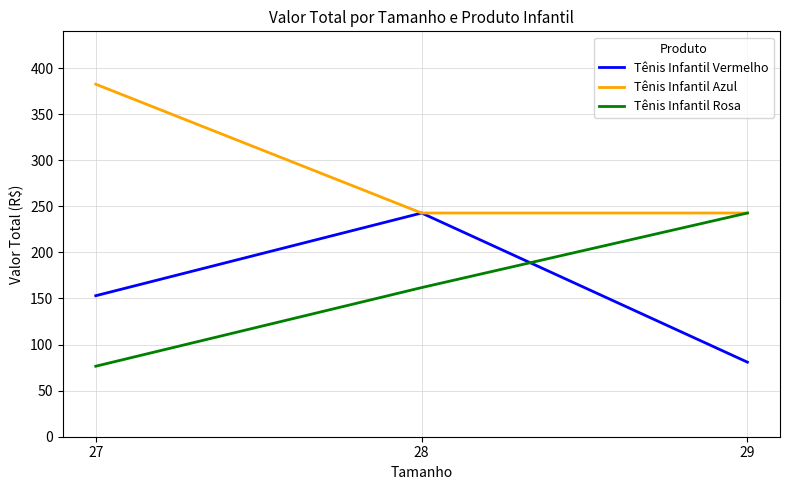

What is the approximate value of Tênis Infantil Vermelho at 28?

242.7